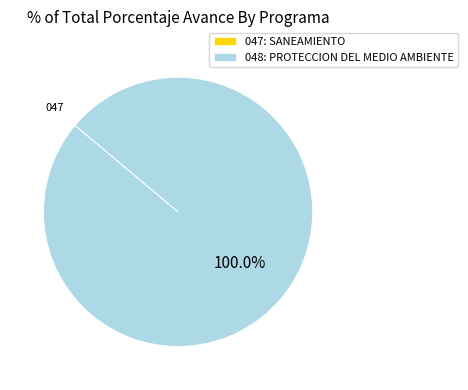

Is there any slice that represents more than half of the pie?

Yes